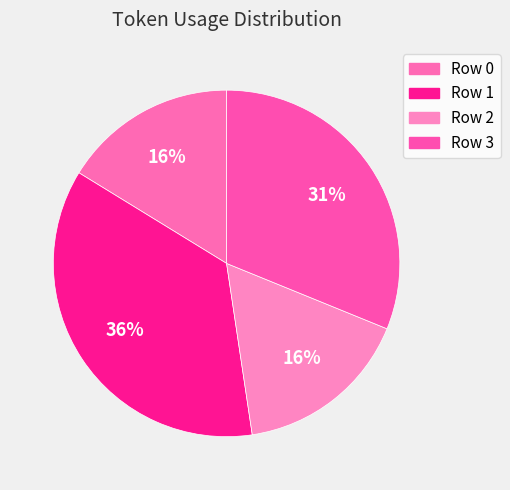

To the nearest percent, what portion does Row 2 represent?

16%